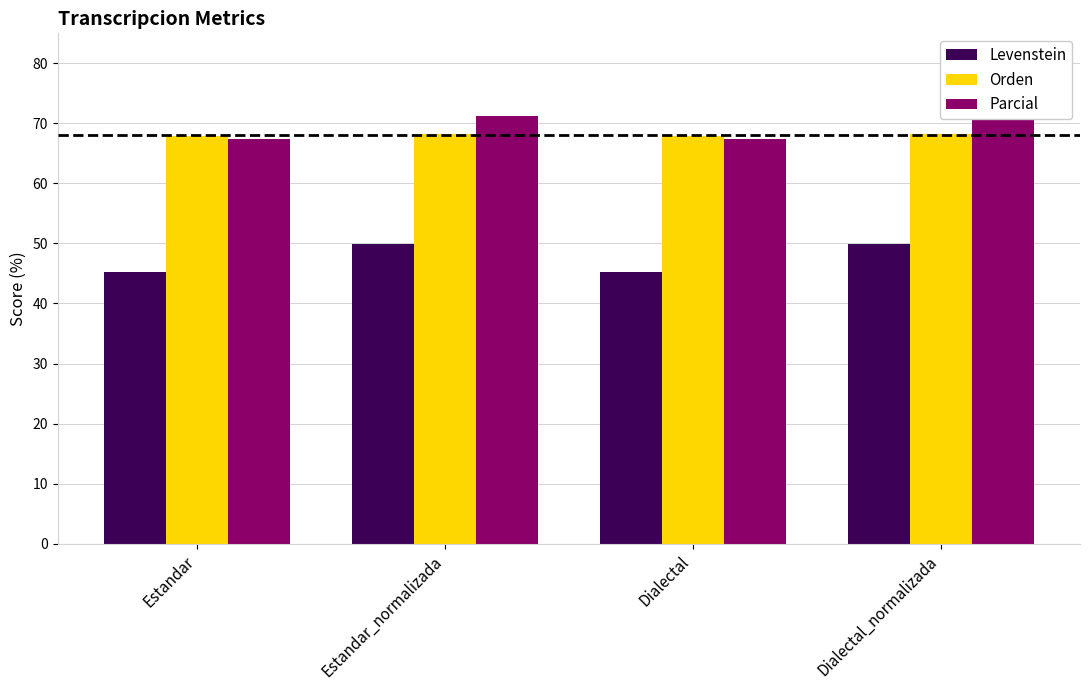

Count the Orden values in the range 67 to 68.

2